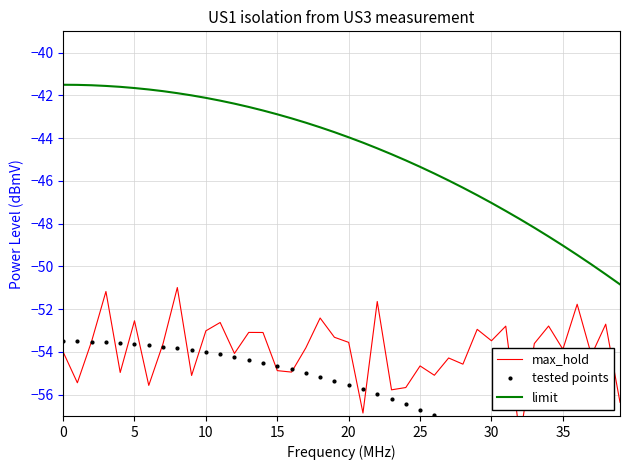

Which series has the largest range (max minus min)?

limit